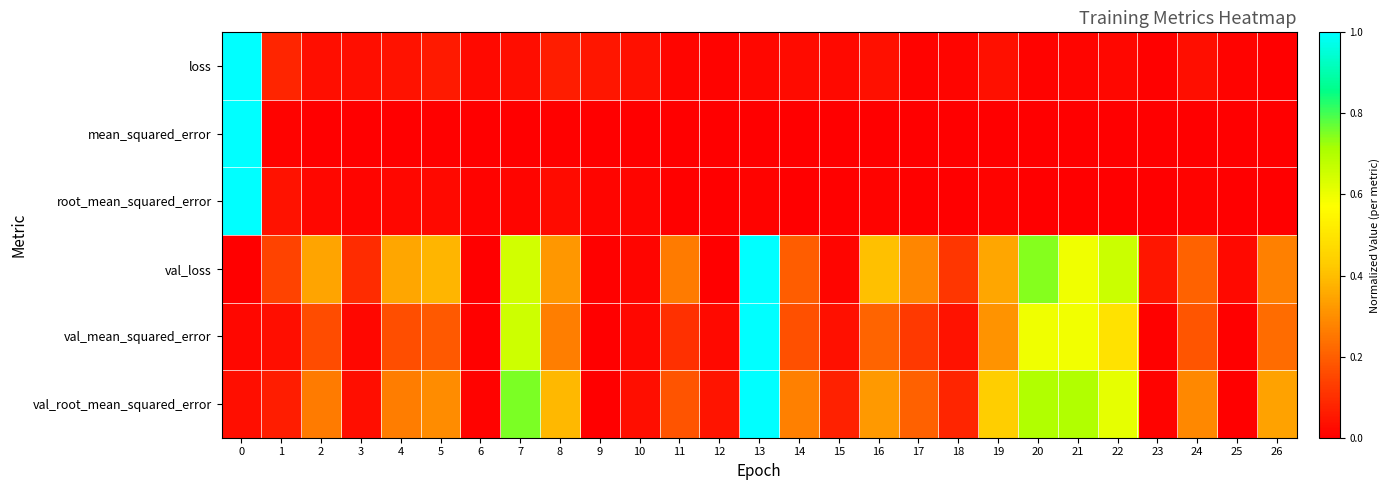

What is the total value across all series at 3?

0.2